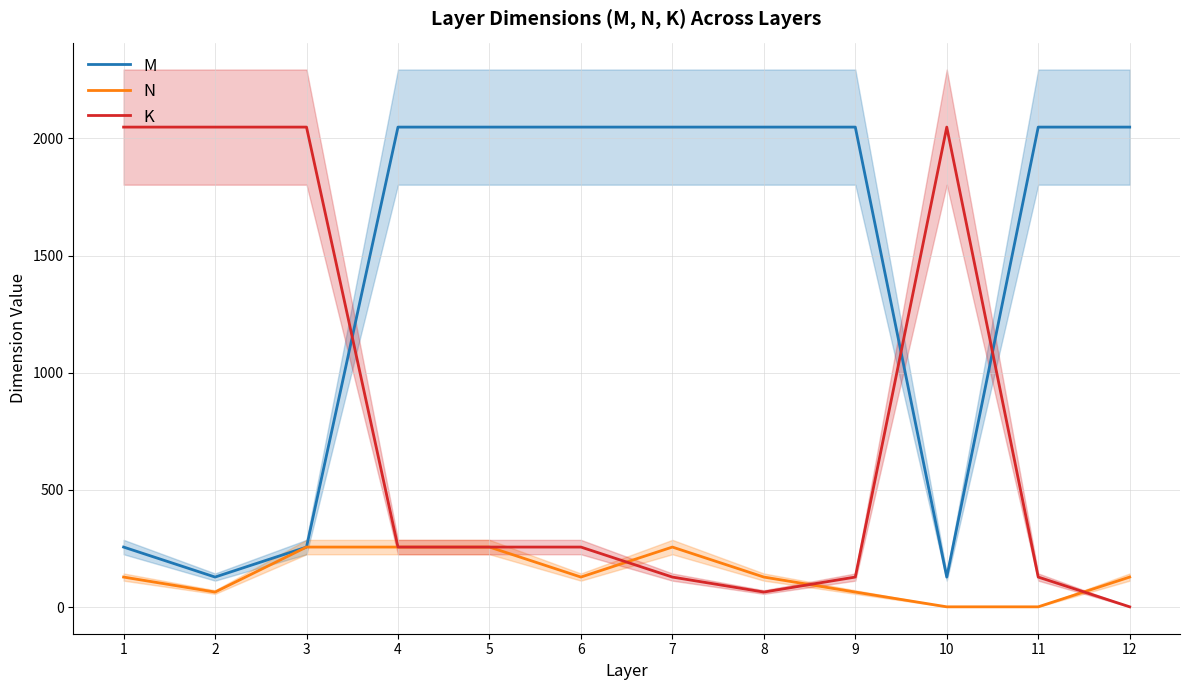

List the series in order of their overall mean, lowest first.

N, K, M